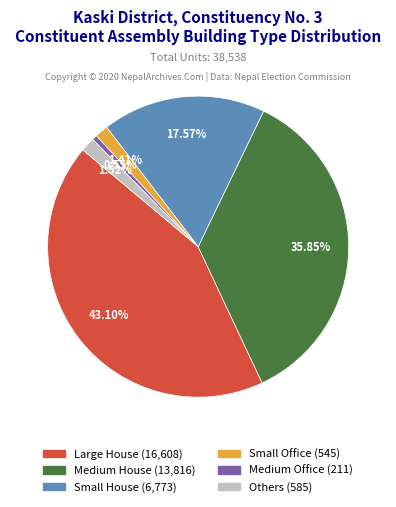

Does any single category account for the majority?

No